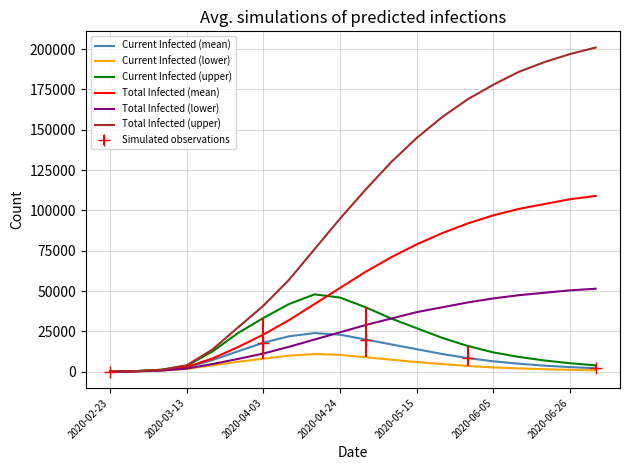

Count the number of categories in the chart.

20